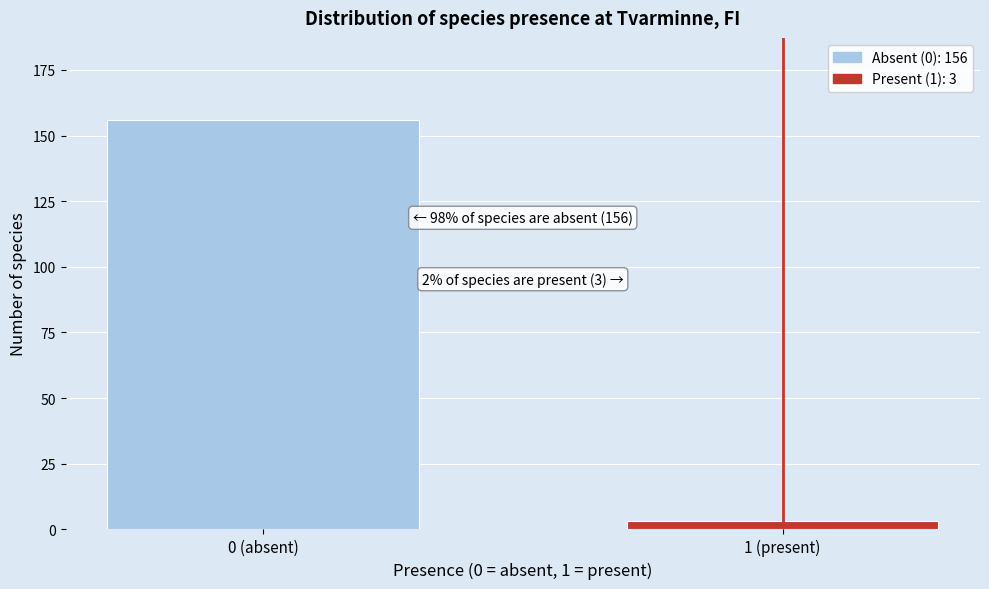

Reading left to right, transcribe all the data shown in this chart.

0 (absent)=156	1 (present)=3